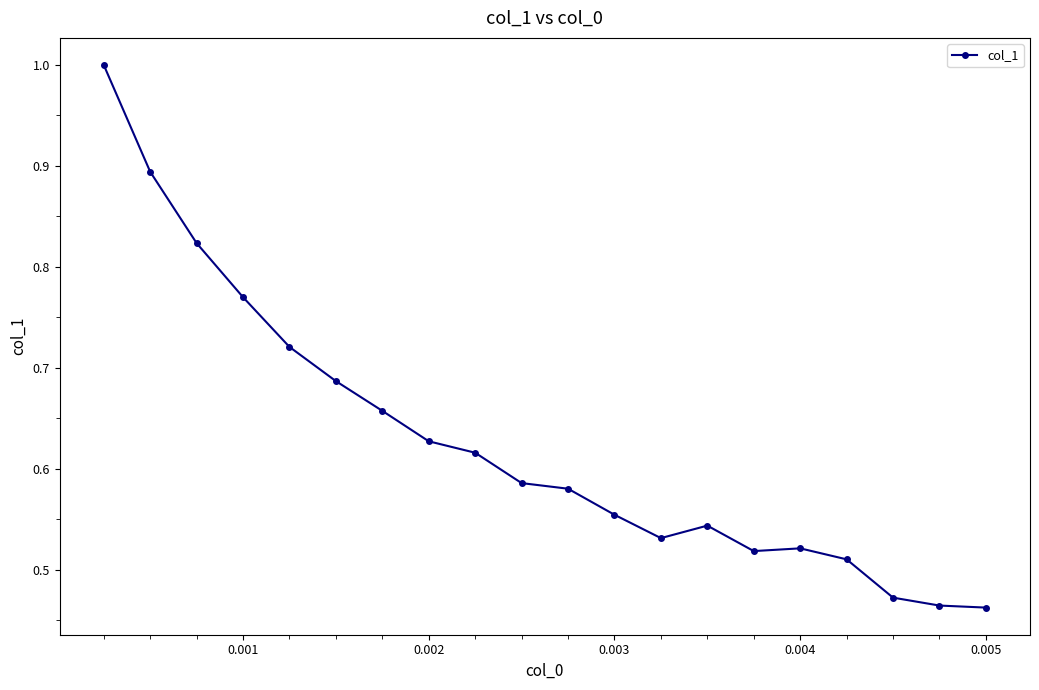

True or false: there are more than 0 points higher than both neighbors.

True